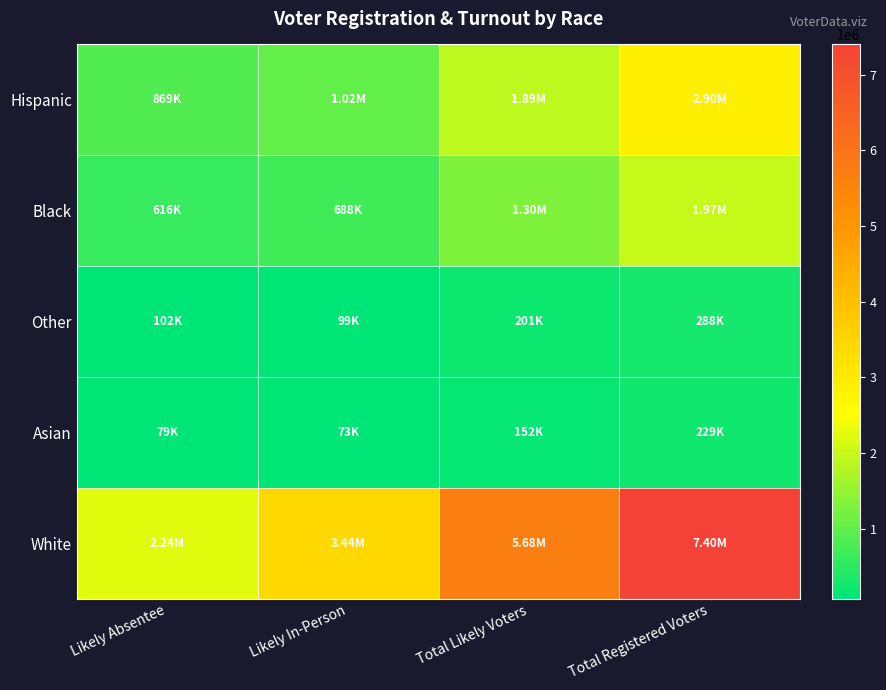

At Likely Absentee, list the series in order from largest to smallest.

White, Hispanic, Black, Other, Asian